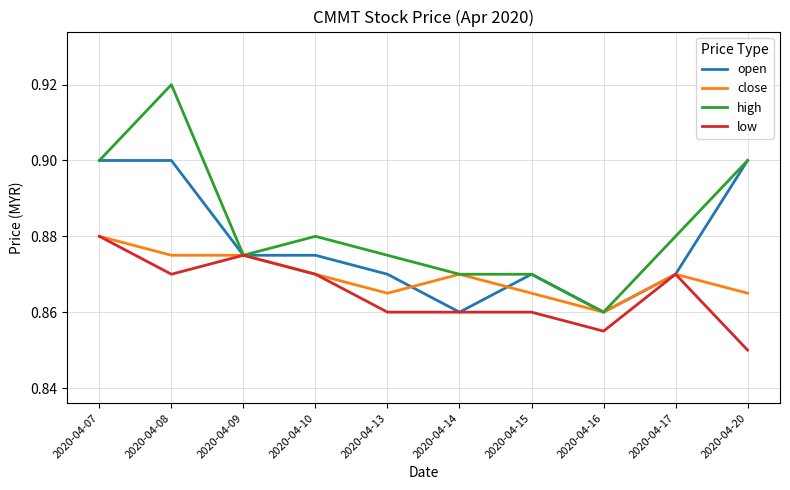

Which series has the widest spread of values?

high